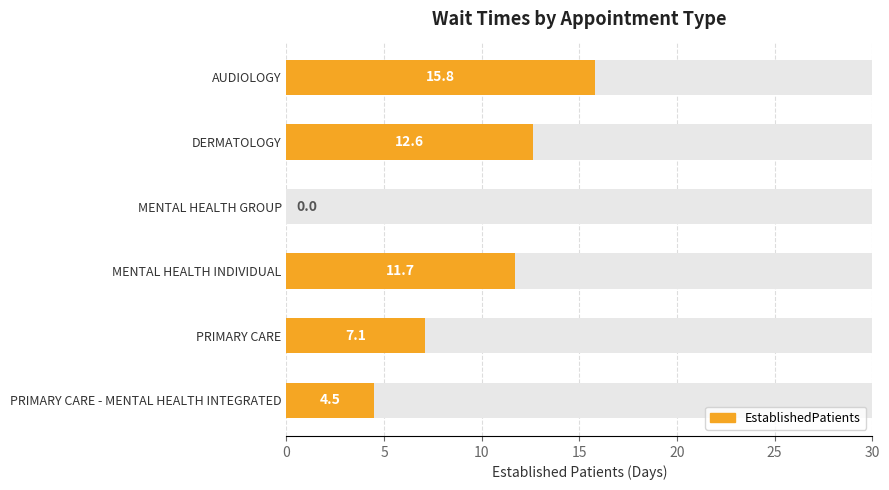

Does the chart contain any negative values?

No